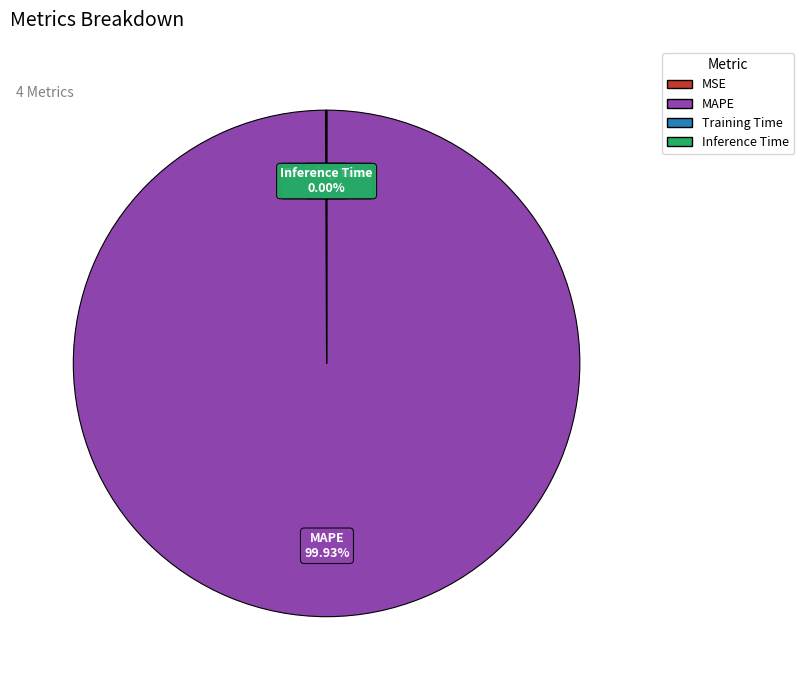

Is there any slice that represents more than half of the pie?

Yes